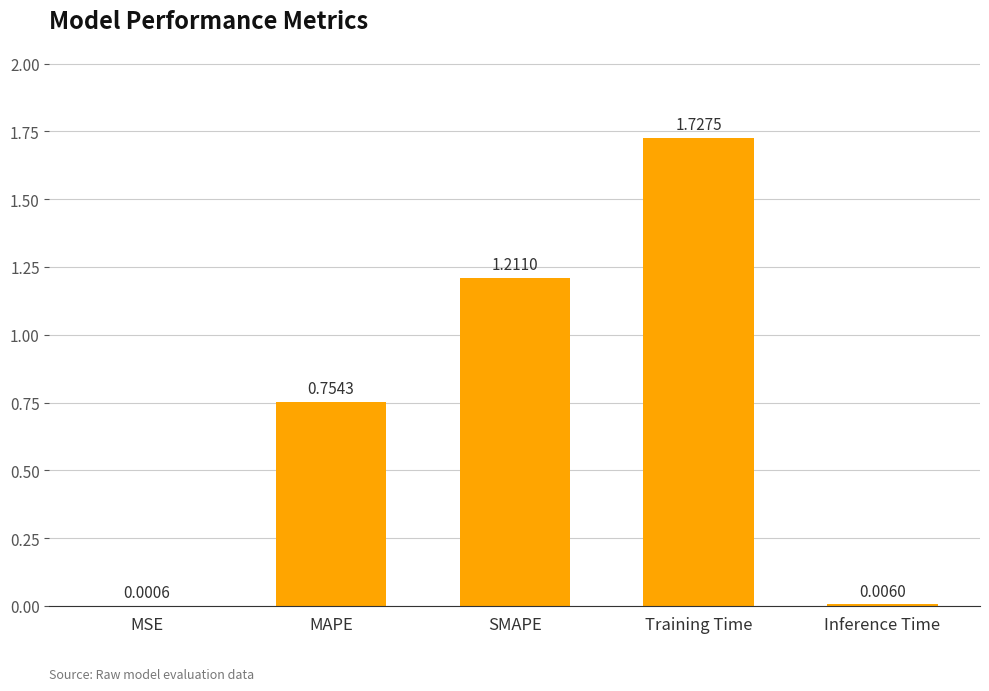

What is the sum of all values?

3.7